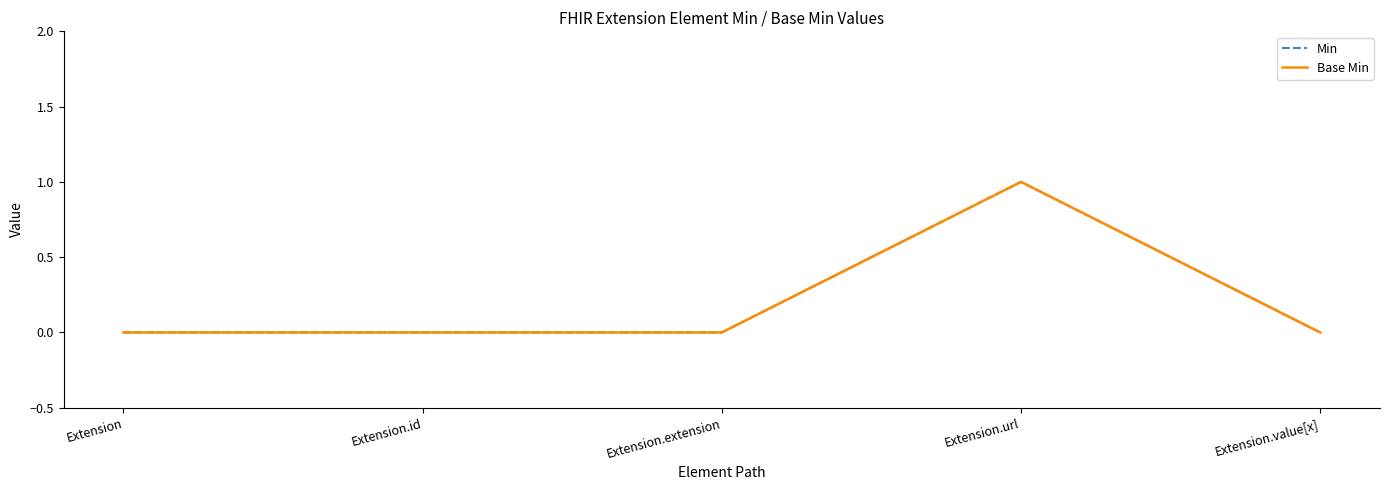

At which label does Min reach its peak?

Extension.url